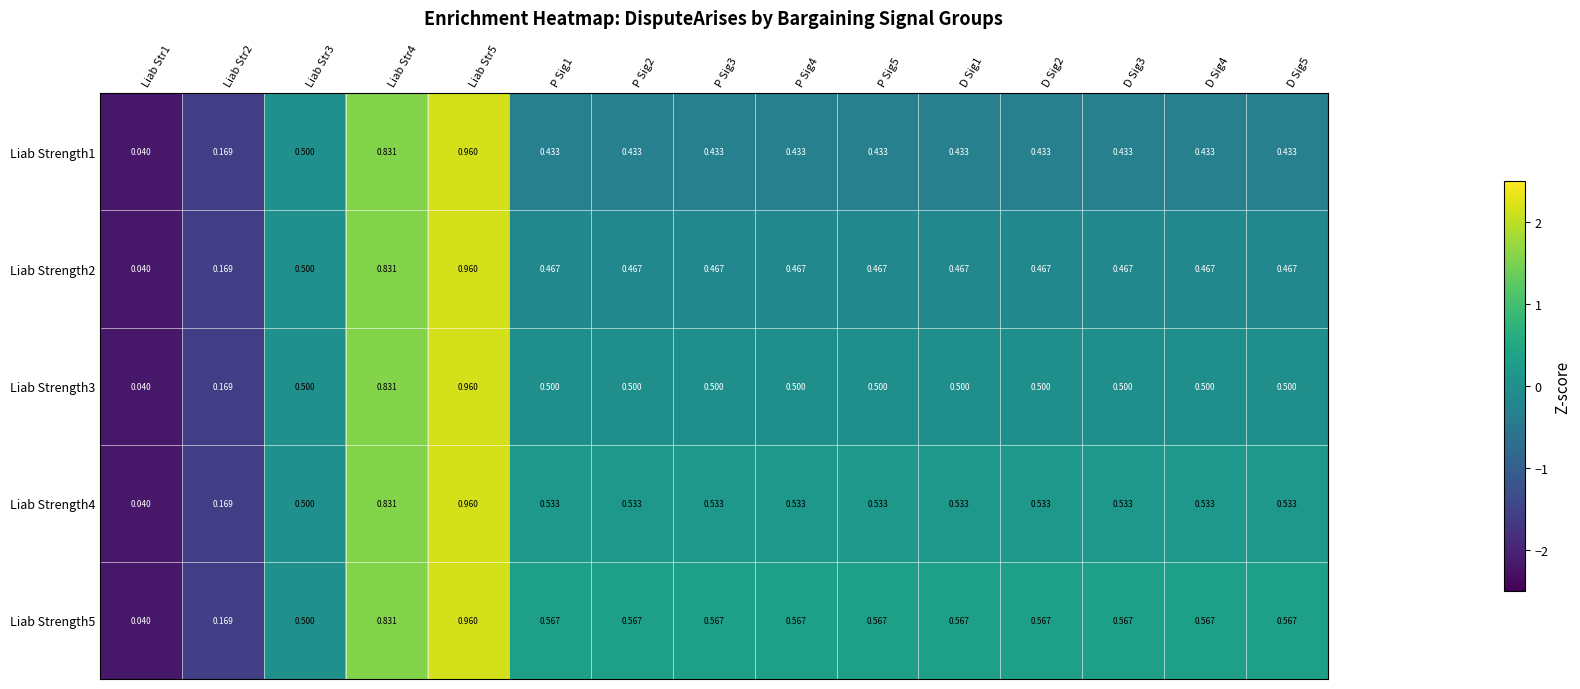

Is the value of Liab Strength5 at Liab Str4 greater than the value of Liab Strength1 at P Sig2?

Yes